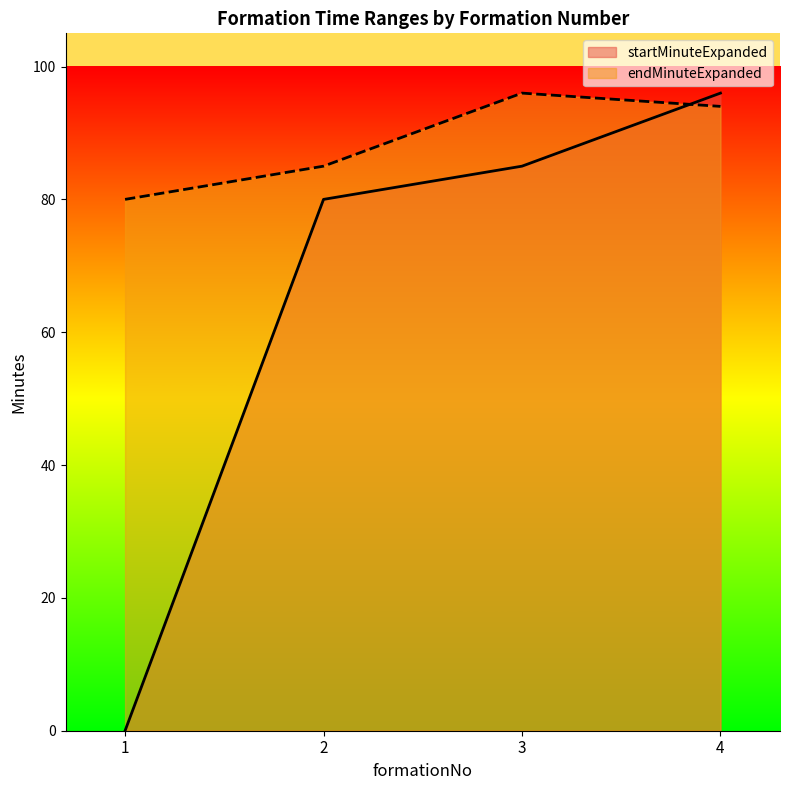

Reading right to left, extract all data points from this chart.

startMinuteExpanded: 4=96	3=85	2=80	1=0
endMinuteExpanded: 4=94	3=96	2=85	1=80